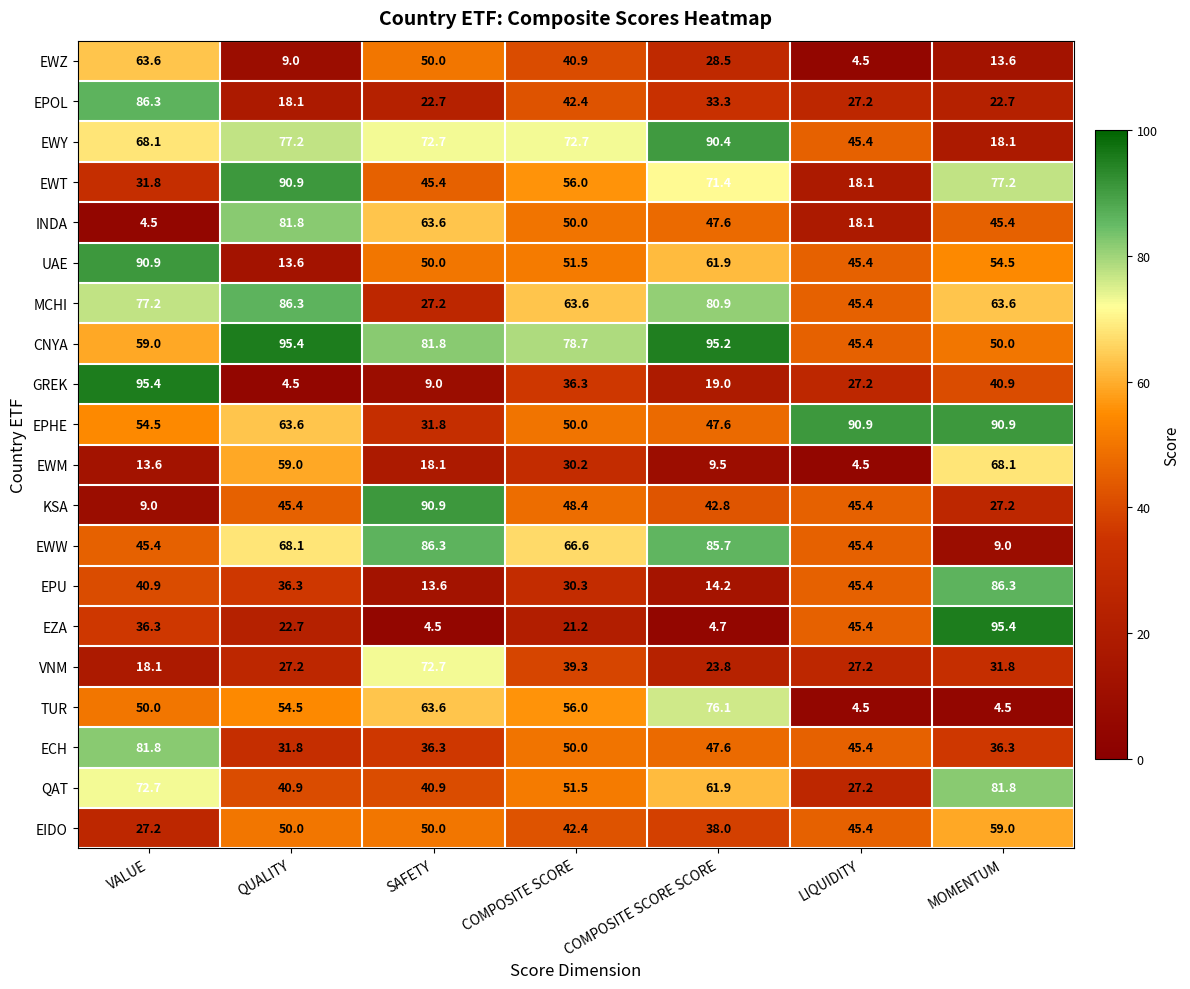

How many categories are shown in the chart?

7